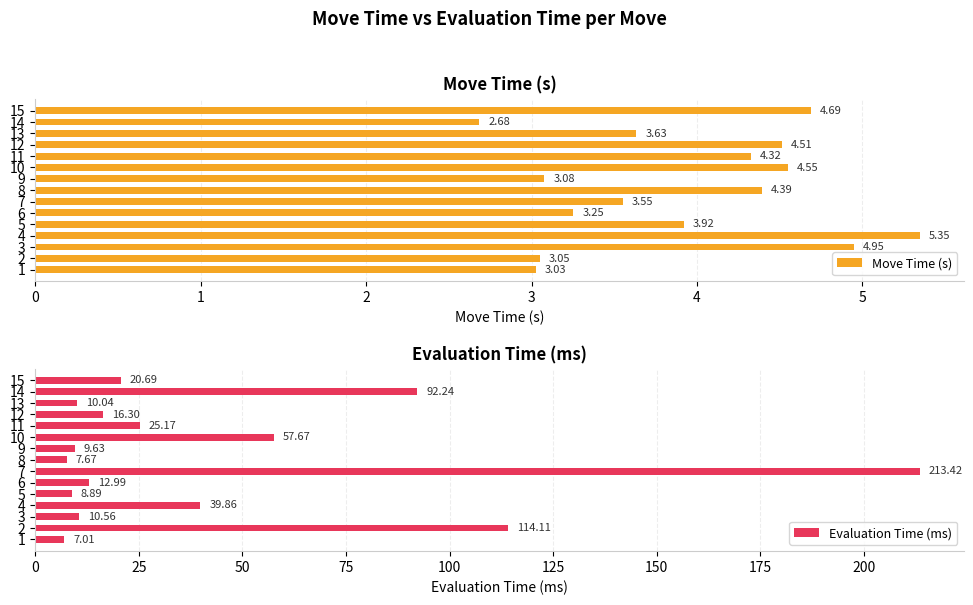

List the labels in order of Evaluation Time (ms) value, largest first.

7, 2, 14, 10, 4, 11, 15, 12, 6, 3, 13, 9, 5, 8, 1